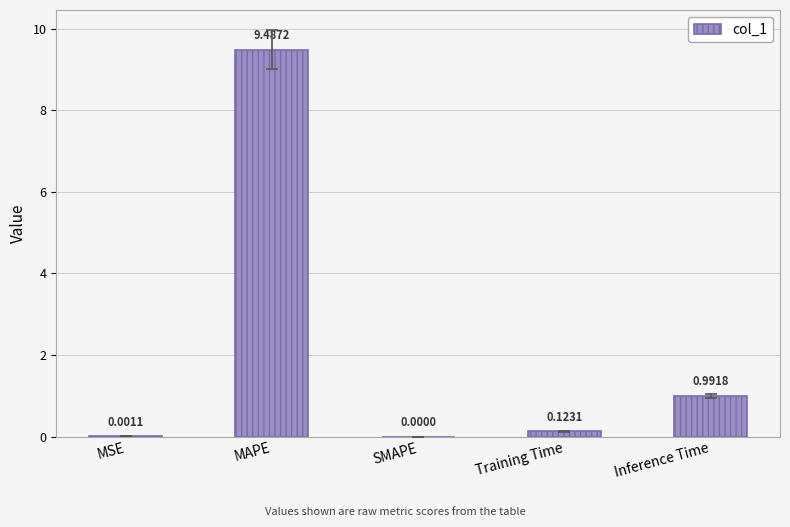

How many series are shown in this chart?

1